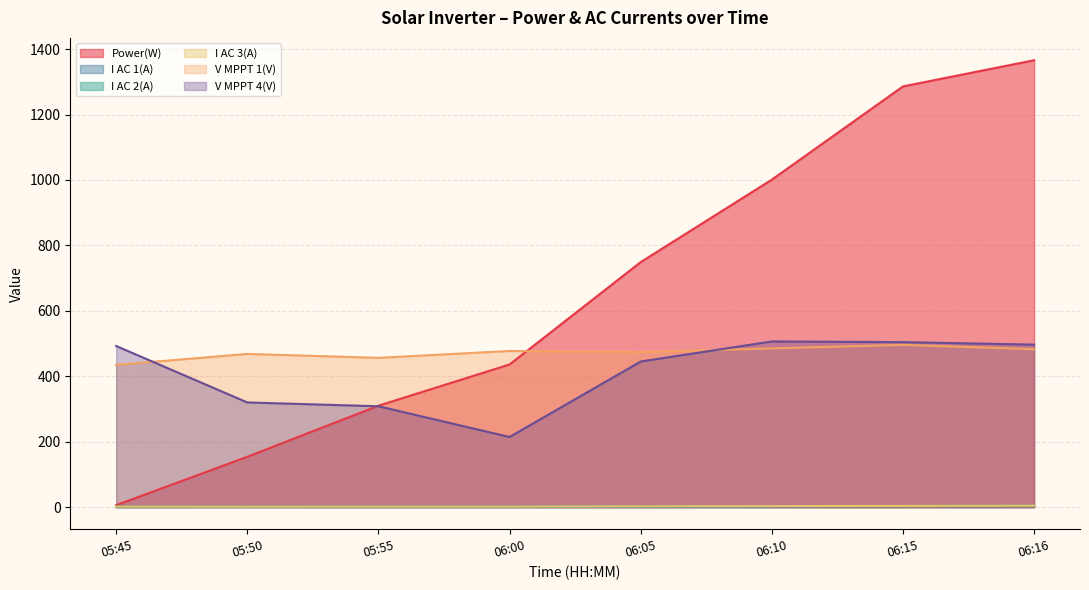

How many intersections are there between V MPPT 1(V) and Power(W)?

1